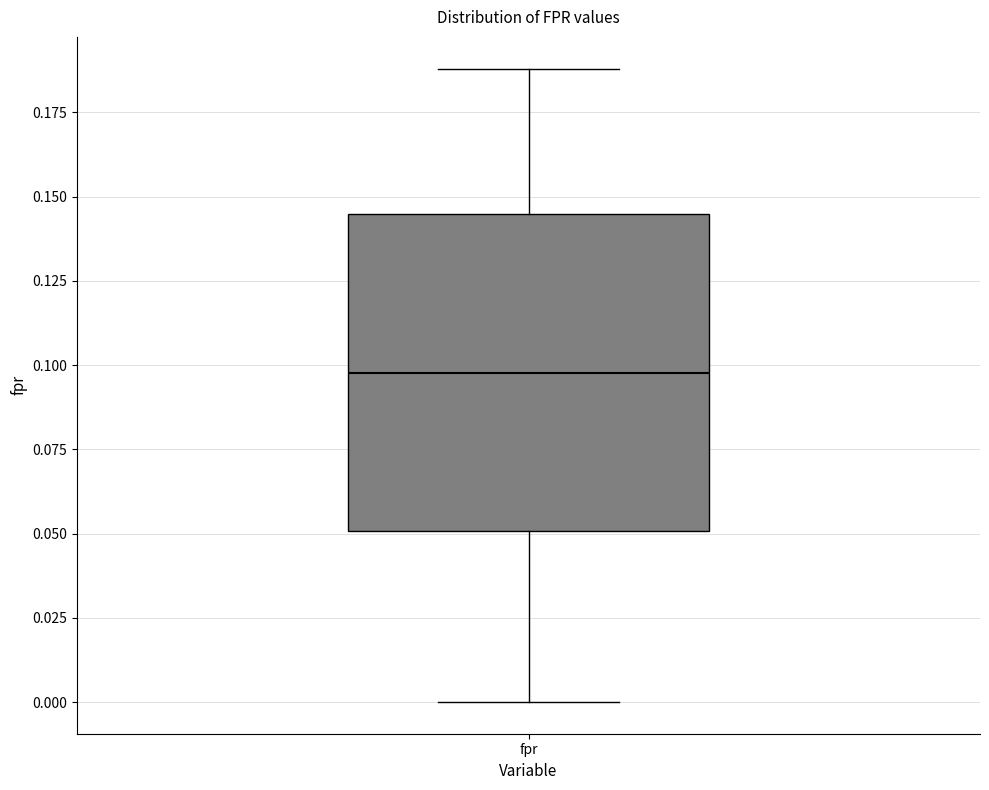

Read this box plot against the y-axis: the position of the median line, the range covered by the box, and the ends of both whiskers. The values are not printed on the chart, so give them approximately, as read against the axis.

median 0.100, box 0.050 to 0.145, whiskers 0.000 to 0.190